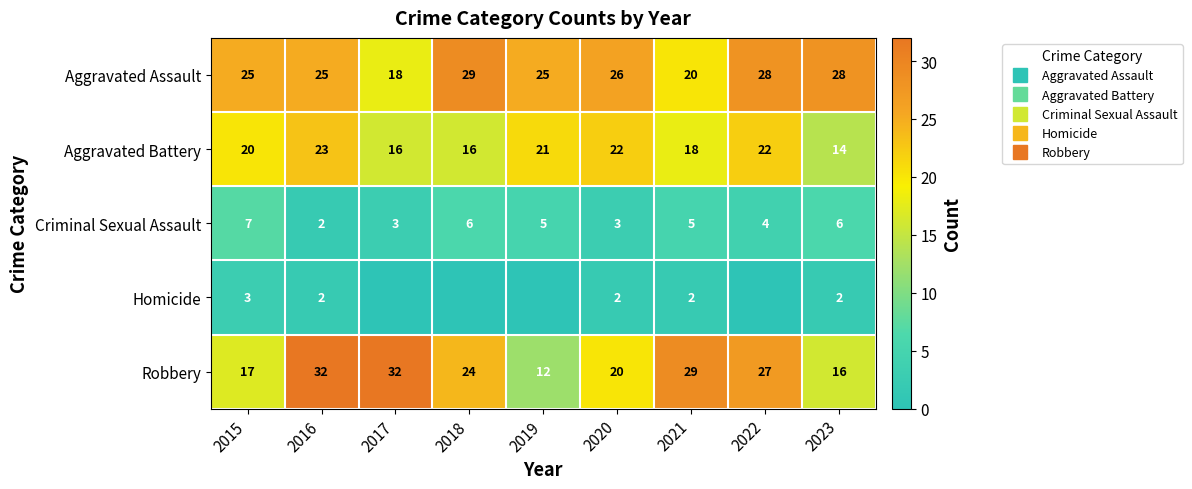

Is it true that Robbery equals 15 at 2022?

False